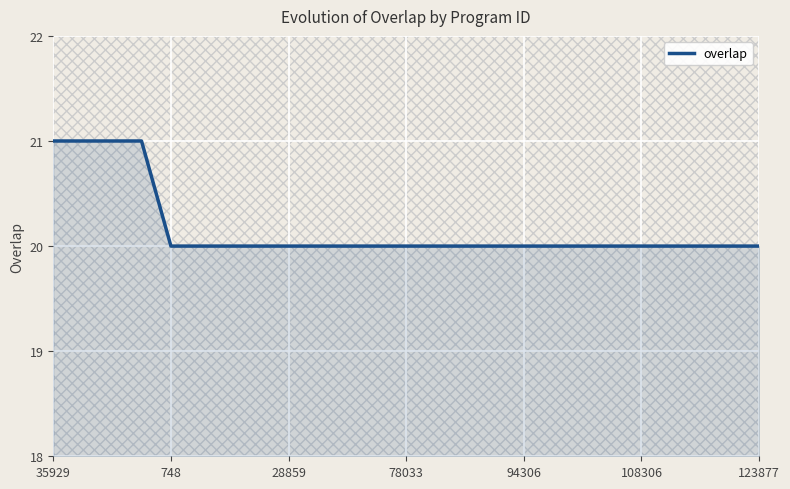

What is the minimum value shown in the chart?

20